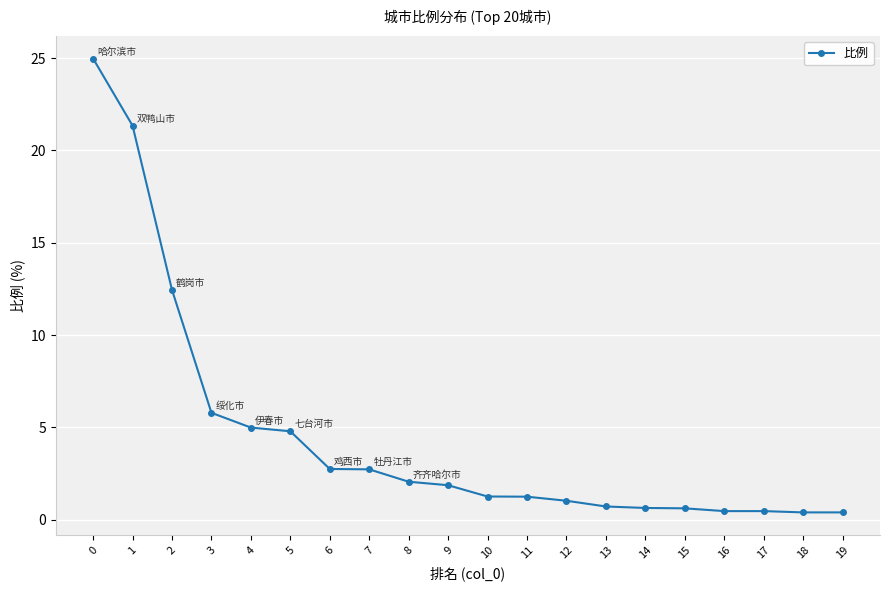

What is the value of the 3rd point from the left?

12.4